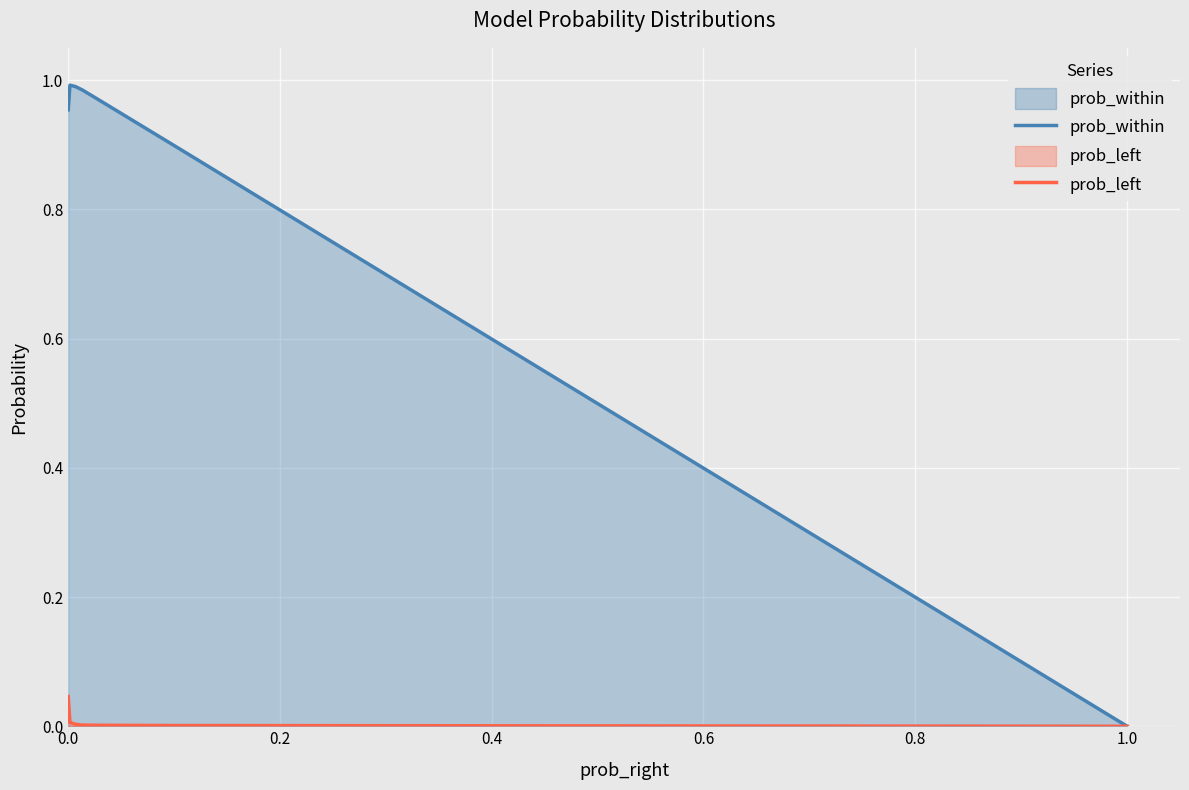

True or false: prob_left and prob_within intersect in this chart.

False